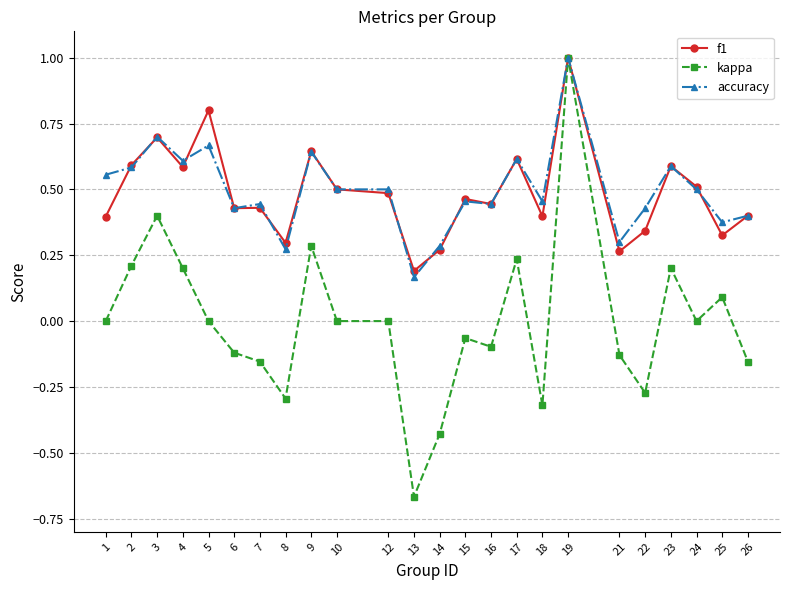

What is the greatest value displayed?

1.0